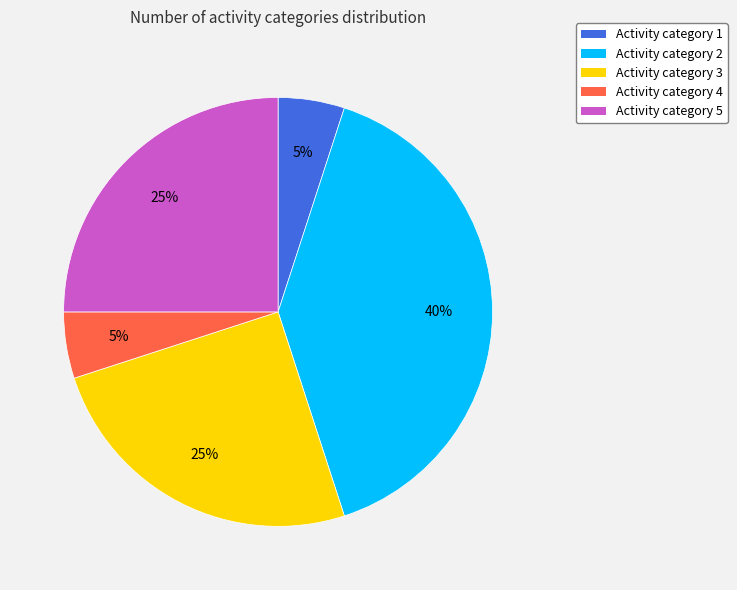

Which category has the biggest portion of the pie?

Activity category 2